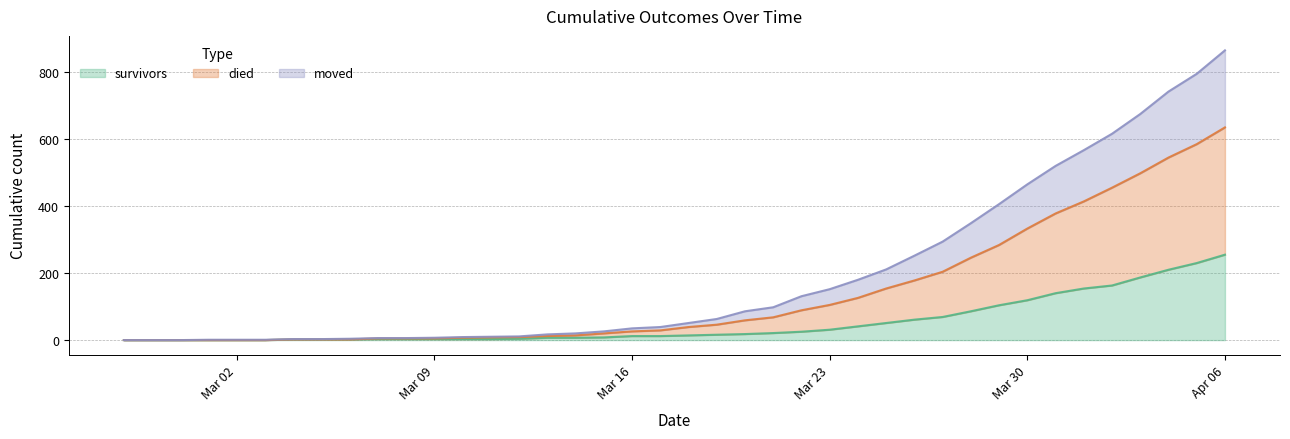

Does the chart display data point markers on the line(s)?

No